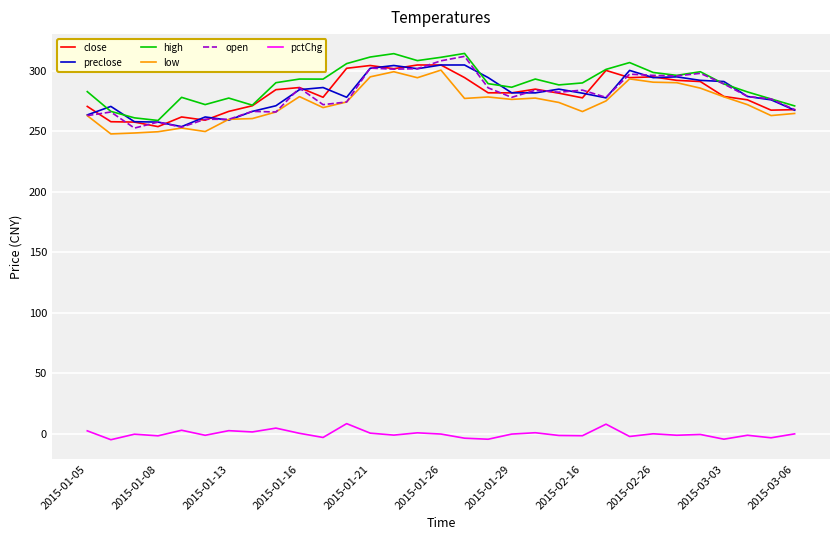

Is this an area chart (filled region under the line)?

No